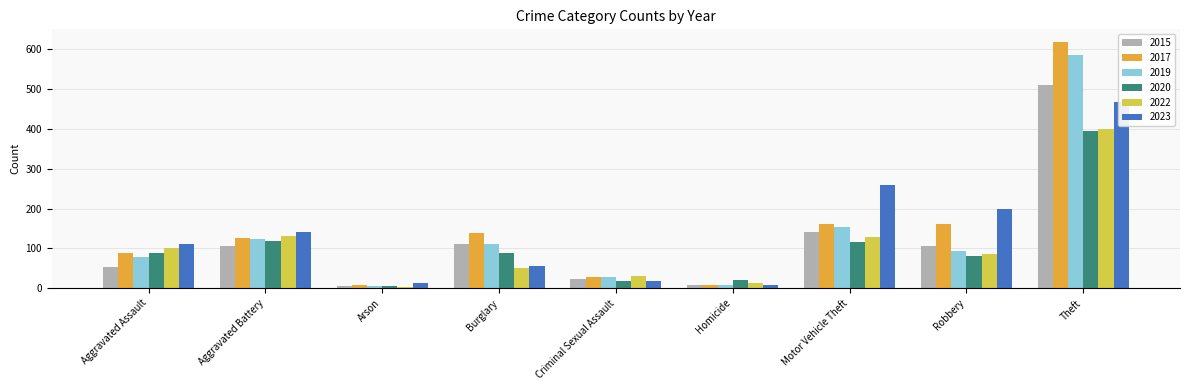

Which has a higher value, Robbery or Aggravated Battery?

Robbery